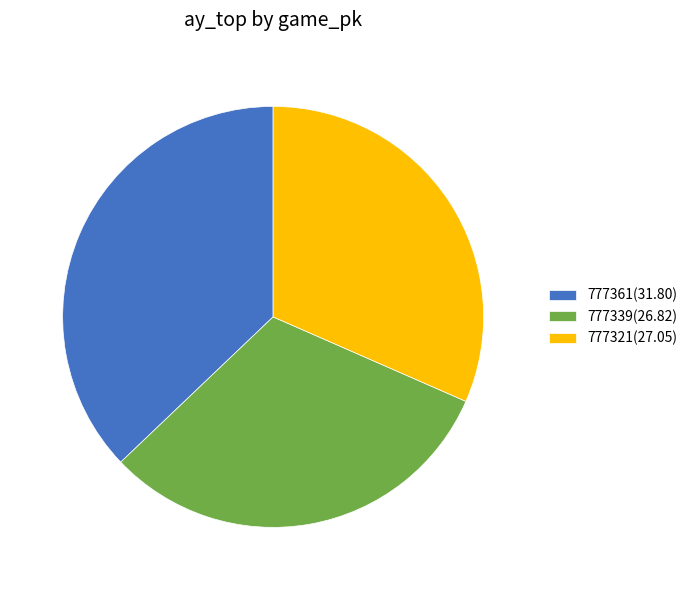

Is the sum of 777361 and 777339 greater than half?

Yes